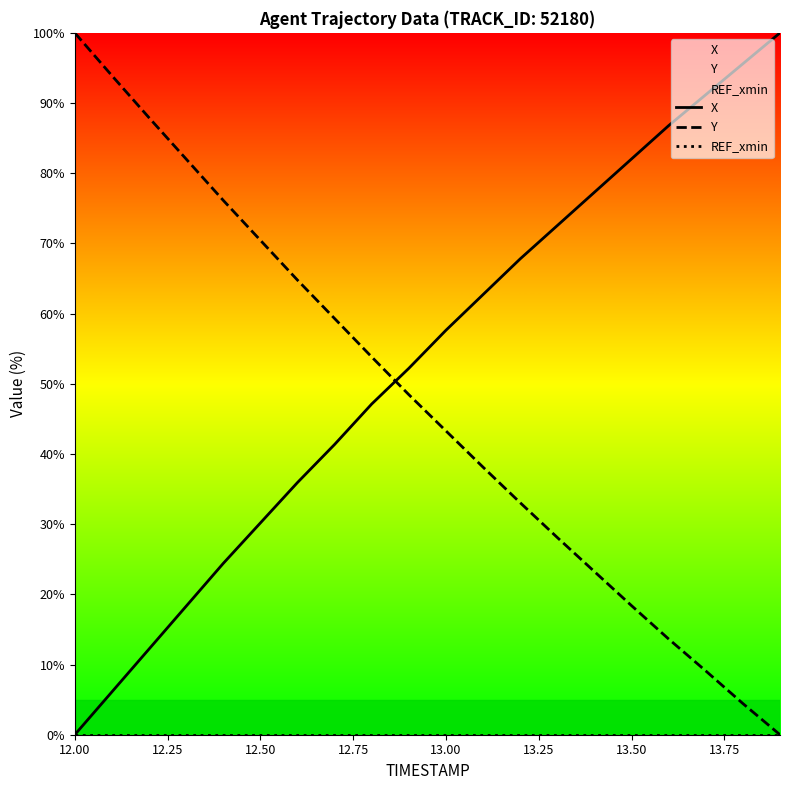

How many series are shown in this chart?

3